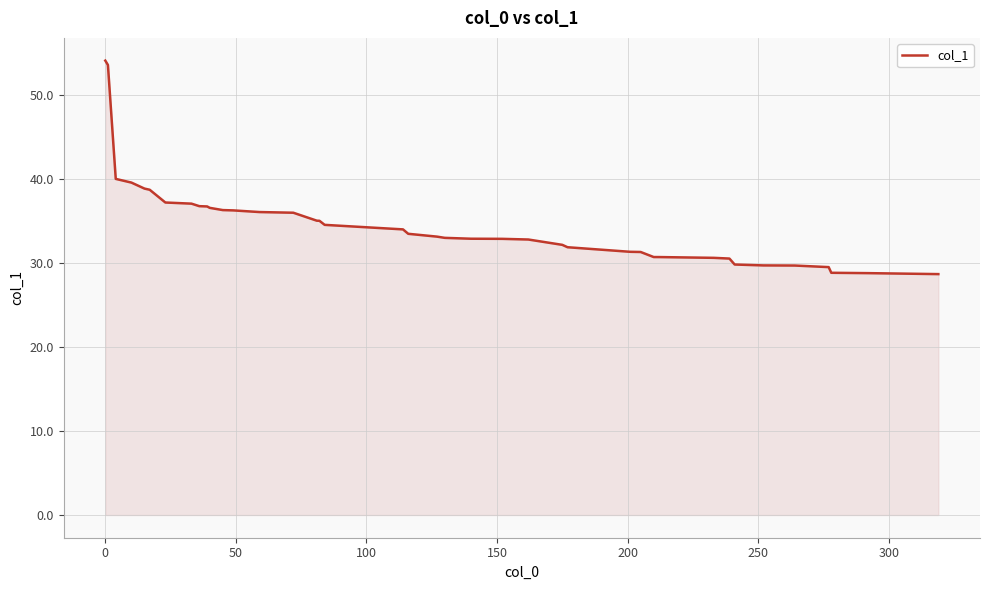

Does the chart display data point markers on the line(s)?

No